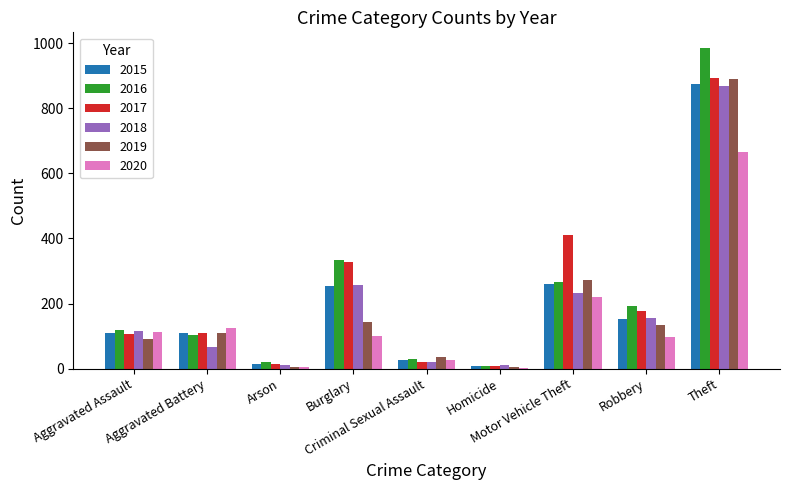

What is the maximum value shown in the chart?

984